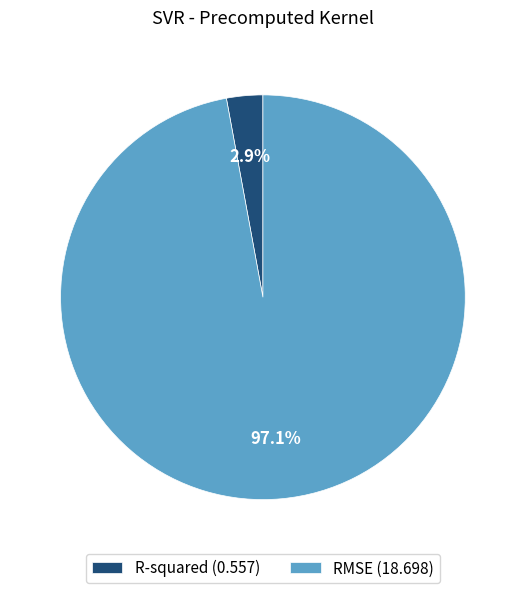

Rank the categories by value from highest to lowest.

RMSE, R-squared